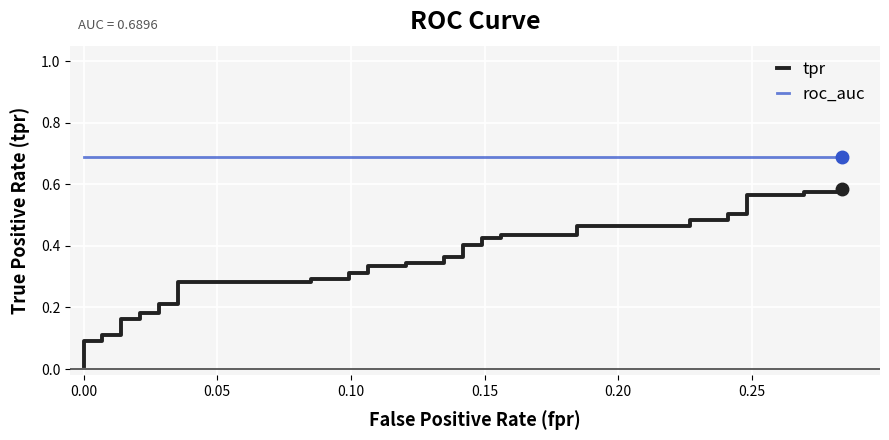

At how many categories does at least one series exceed 0?

40